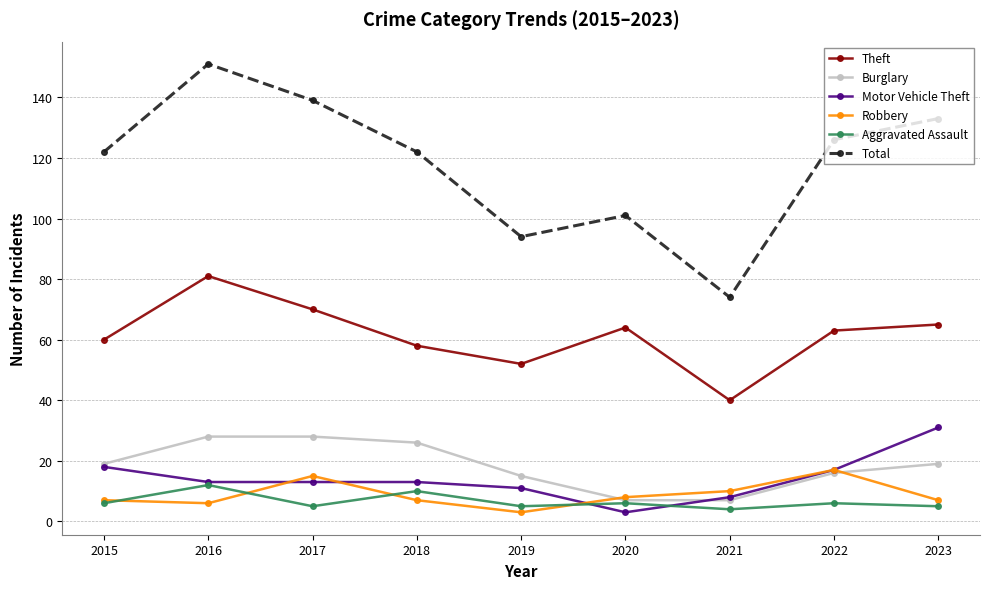

How many distinct data groups are displayed?

6